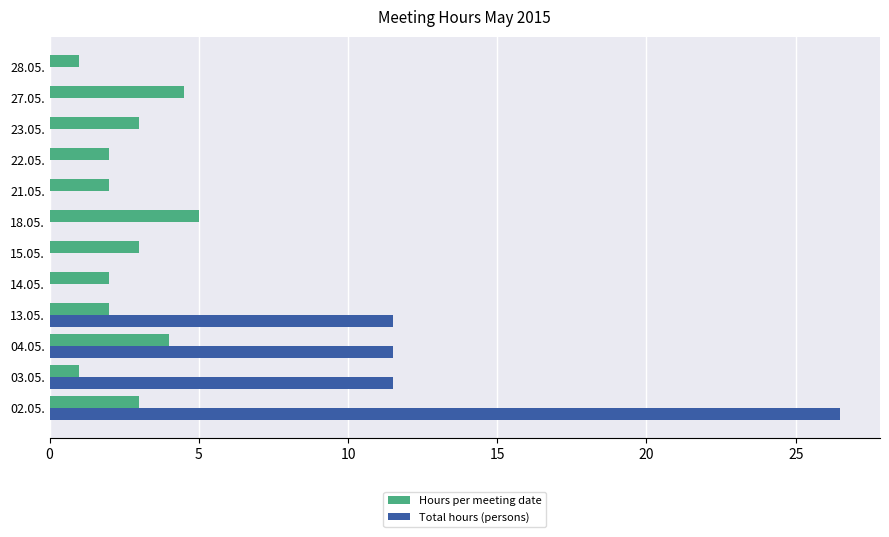

Count the number of categories in the chart.

12